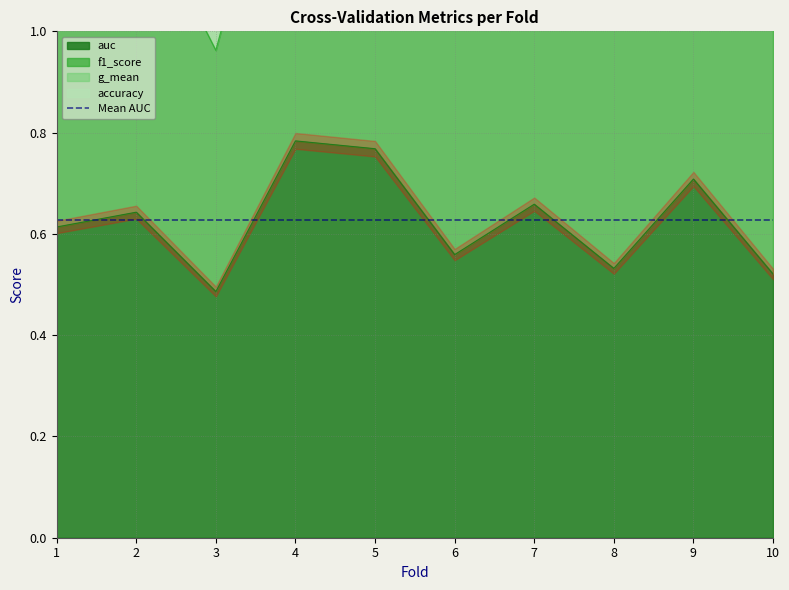

How many lines are shown in the chart?

4